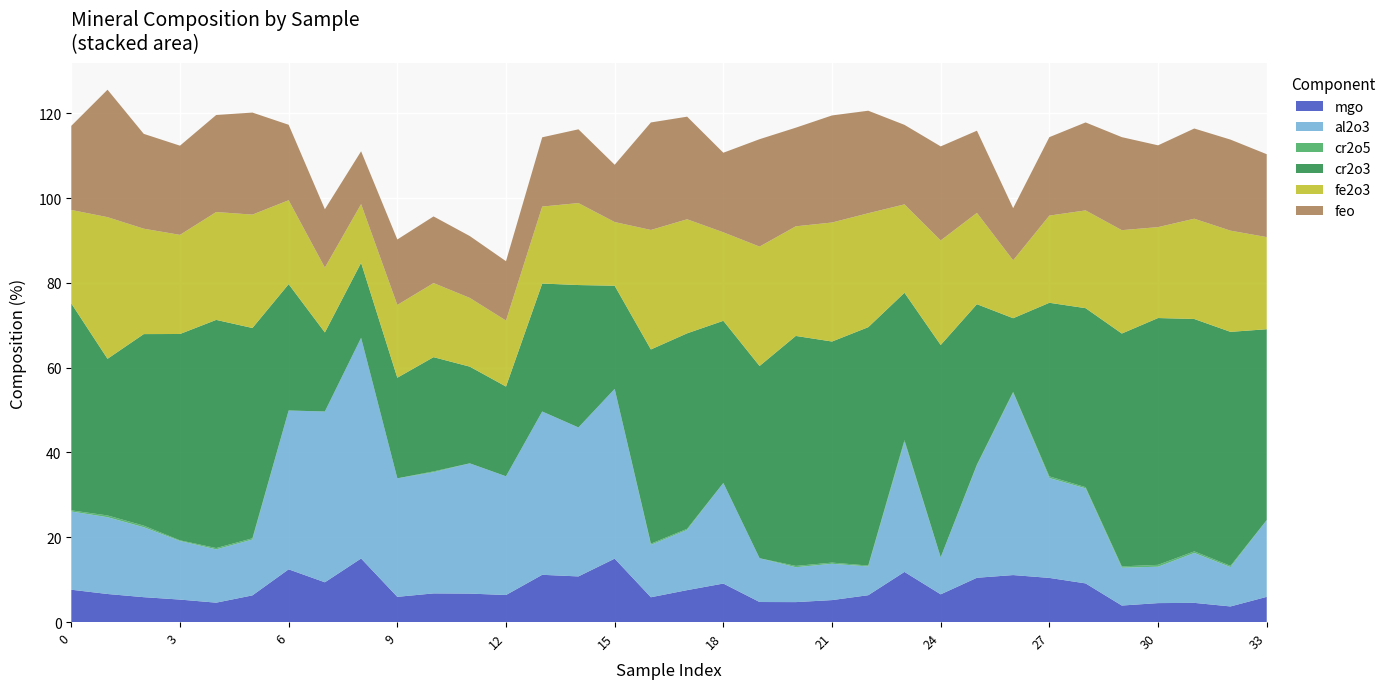

Reading right to left, extract all data points from this chart.

mgo: 33=5.9	32=3.7	31=4.5	30=4.5	29=3.9	28=9.1	27=10.4	26=11.1	25=10.4	24=6.5	23=11.8	22=6.3	21=5.2	20=4.7	19=4.7	18=9.1	17=7.5	16=5.9	15=15.0	14=10.8	13=11.1	12=6.4	11=6.7	10=6.8	9=6.0	8=15.0	7=9.4	6=12.4	5=6.3	4=4.6	3=5.3	2=5.9	1=6.6	0=7.6
al2o3: 33=18.1	32=9.3	31=11.8	30=8.6	29=8.9	28=22.4	27=23.6	26=43.0	25=26.5	24=8.7	23=30.7	22=6.8	21=8.6	20=8.2	19=10.3	18=23.7	17=14.2	16=12.4	15=40.0	14=35.1	13=38.5	12=28.0	11=30.7	10=28.6	9=28.0	8=52.0	7=40.3	6=37.5	5=13.2	4=12.6	3=13.8	2=16.5	1=18.1	0=18.4
cr2o5: 33=0.0	32=0.3	31=0.4	30=0.4	29=0.3	28=0.3	27=0.4	26=0.2	25=0.2	24=0.0	23=0.4	22=0.2	21=0.3	20=0.3	19=0.0	18=0.0	17=0.3	16=0.3	15=0.0	14=0.0	13=0.0	12=0.0	11=0.0	10=0.2	9=0.0	8=0.0	7=0.0	6=0.0	5=0.3	4=0.3	3=0.2	2=0.4	1=0.4	0=0.3
cr2o3: 33=45.0	32=55.2	31=54.8	30=58.2	29=54.9	28=42.2	27=41.0	26=17.4	25=37.8	24=50.1	23=34.8	22=56.2	21=52.1	20=54.2	19=45.3	18=38.2	17=46.1	16=45.8	15=24.3	14=33.6	13=30.2	12=21.2	11=22.8	10=26.9	9=23.7	8=17.7	7=18.6	6=29.8	5=49.6	4=53.8	3=48.7	2=45.2	1=36.9	0=48.8
fe2o3: 33=21.7	32=23.9	31=23.6	30=21.4	29=24.4	28=23.1	27=20.6	26=13.7	25=21.5	24=24.7	23=20.8	22=26.9	21=28.1	20=25.9	19=28.2	18=20.9	17=26.9	16=28.2	15=15.0	14=19.3	13=18.2	12=15.6	11=16.2	10=17.5	9=17.2	8=13.8	7=15.3	6=19.8	5=26.7	4=25.4	3=23.4	2=24.9	1=33.4	0=22.0
feo: 33=19.6	32=21.5	31=21.3	30=19.3	29=21.9	28=20.7	27=18.5	26=12.3	25=19.4	24=22.2	23=18.8	22=24.2	21=25.3	20=23.3	19=25.3	18=18.8	17=24.2	16=25.4	15=13.5	14=17.4	13=16.3	12=14.0	11=14.6	10=15.7	9=15.4	8=12.5	7=13.8	6=17.8	5=24.1	4=22.9	3=21.0	2=22.4	1=30.1	0=19.8